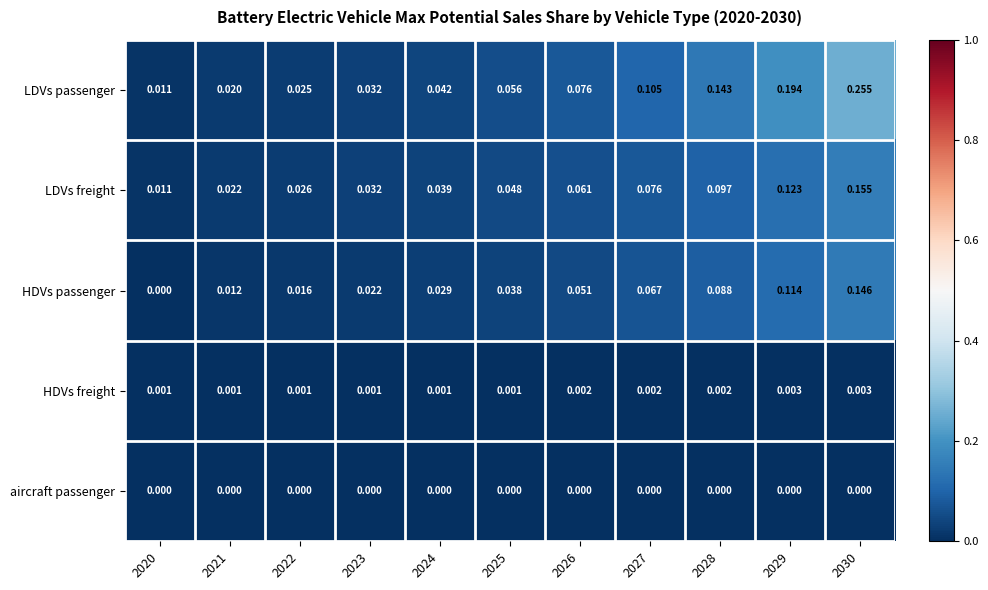

At which label is LDVs passenger closest to 0?

2020